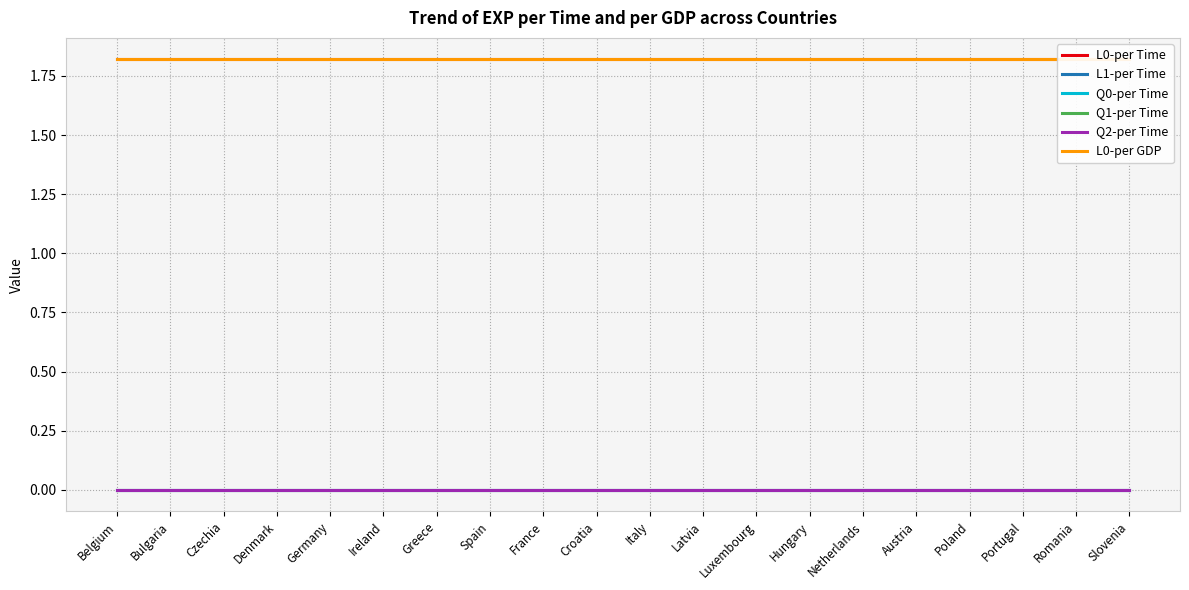

What is the maximum value shown in the chart?

1.8